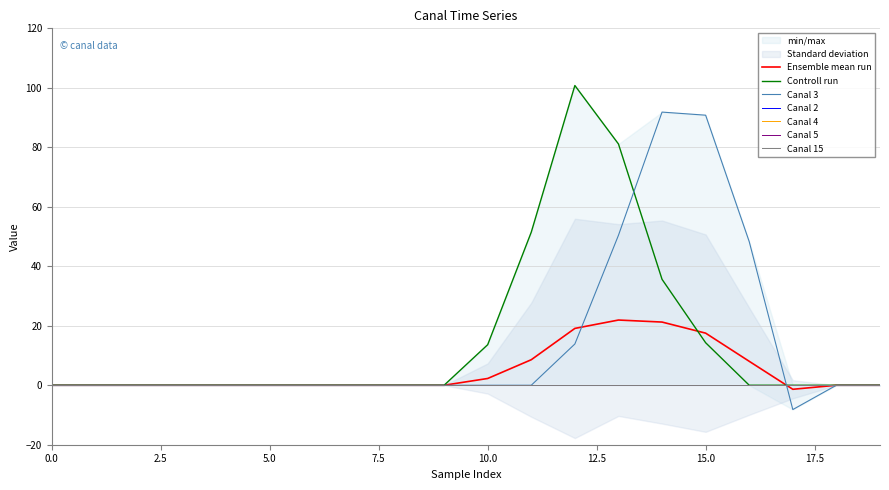

How many lines are shown in the chart?

6